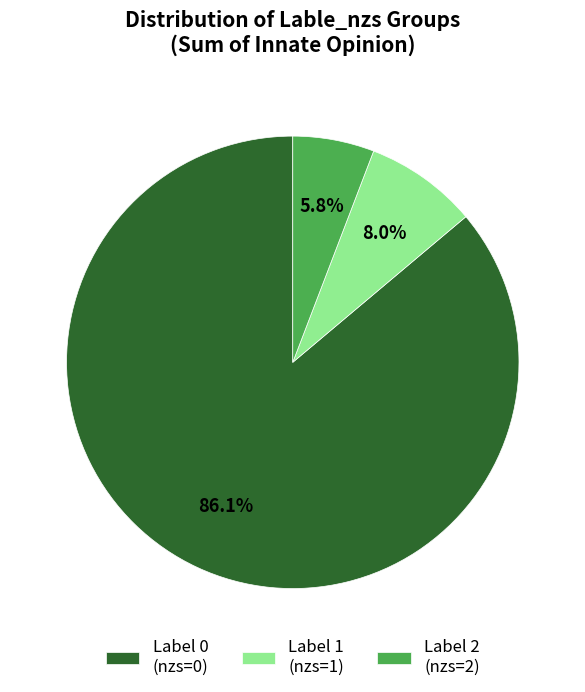

Which has a higher value, Label 2 (nzs=2) or Label 1 (nzs=1)?

Label 1 (nzs=1)